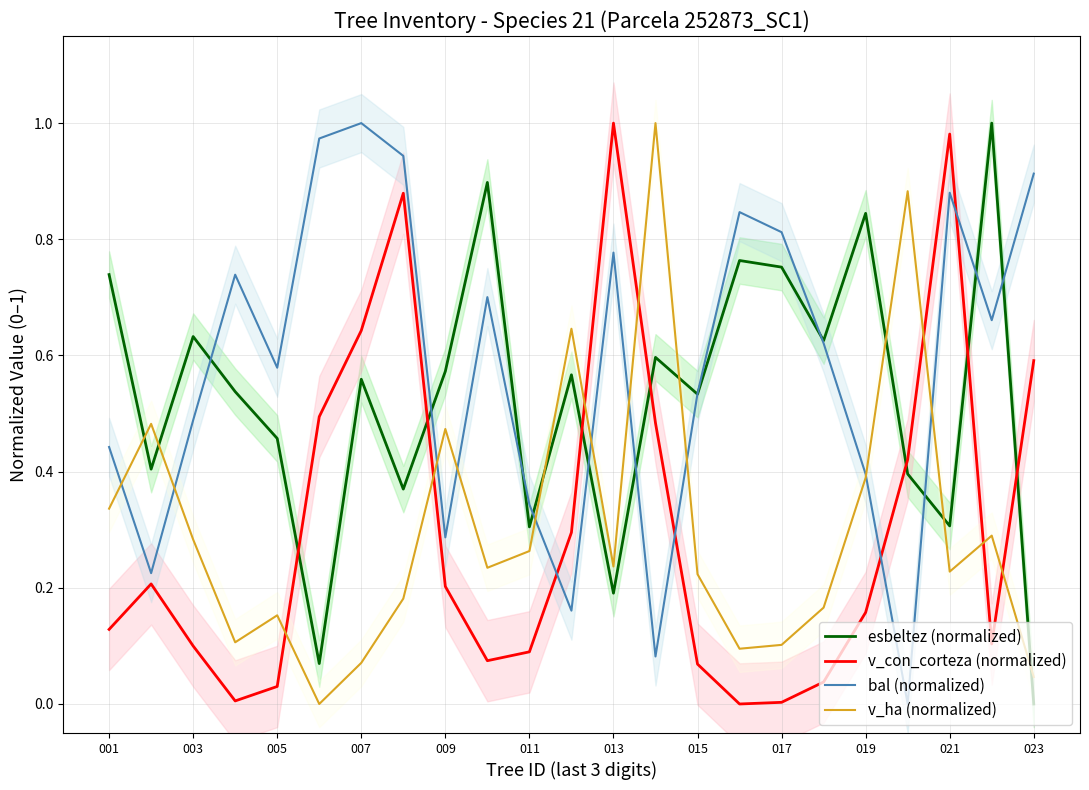

After their last crossing, which series has the higher values: esbeltez (normalized) or v_con_corteza (normalized)?

v_con_corteza (normalized)